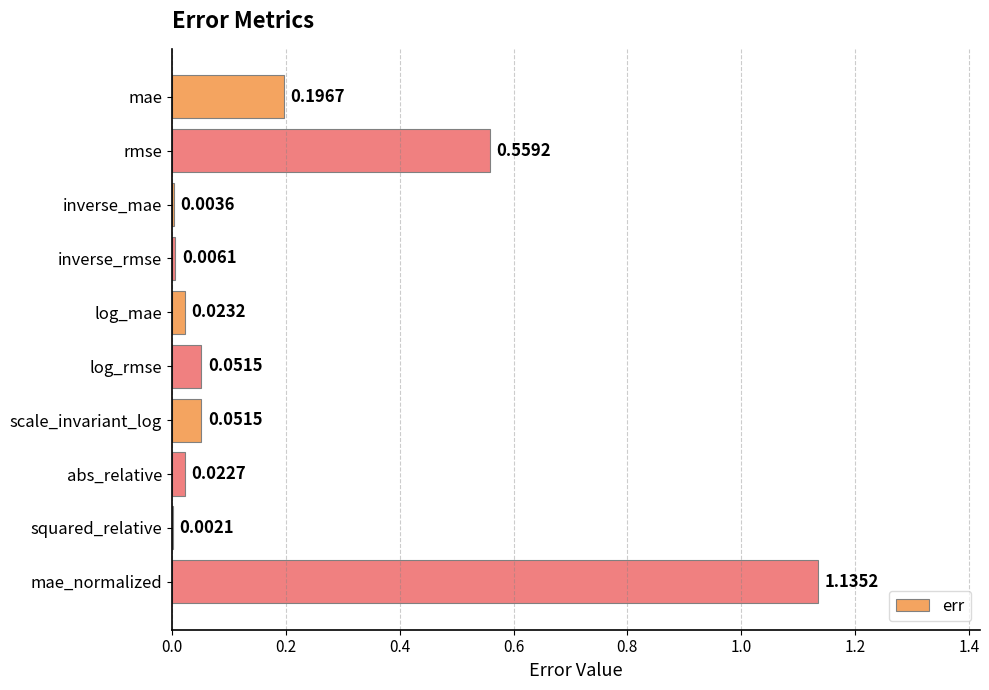

Which category has the highest value across all series?

mae_normalized